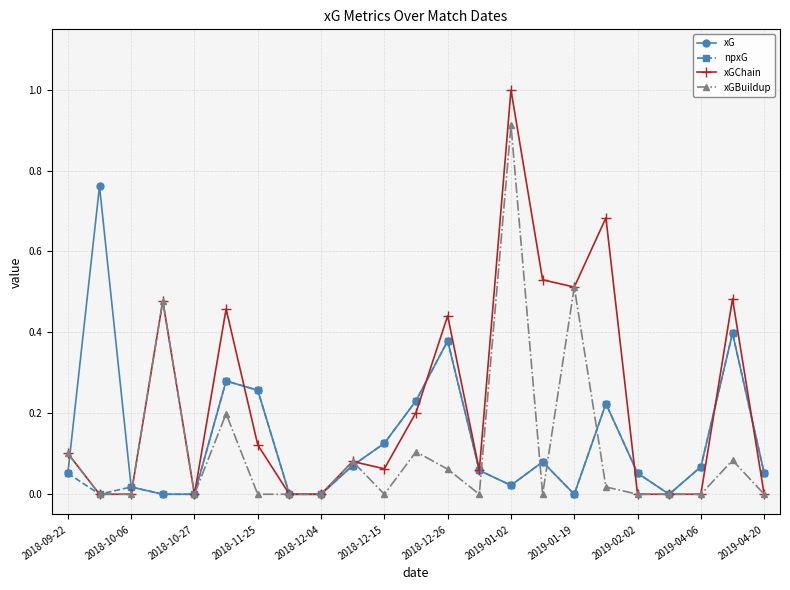

Rank the series by their maximum value, from lowest to highest.

npxG, xG, xGBuildup, xGChain